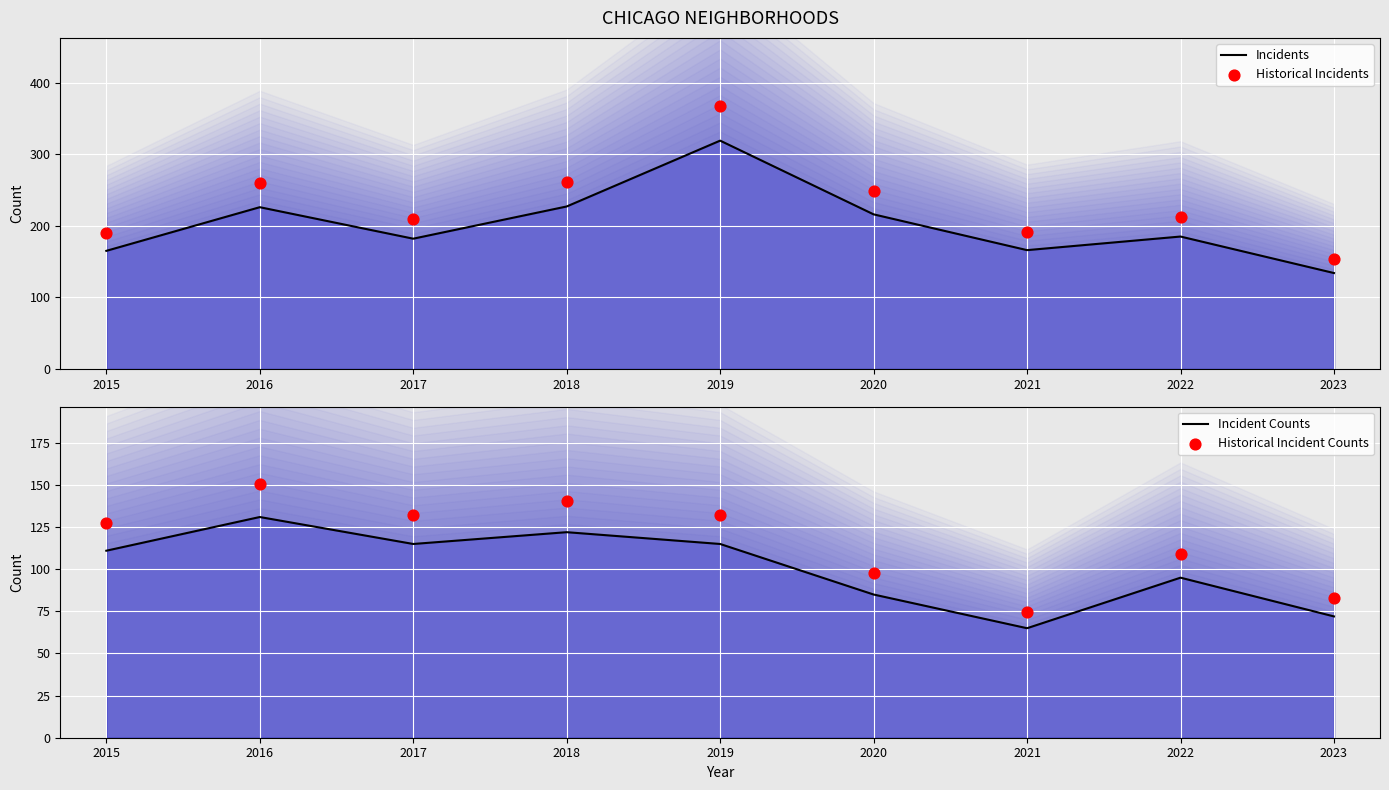

At which category is the sum across all series the highest?

2019